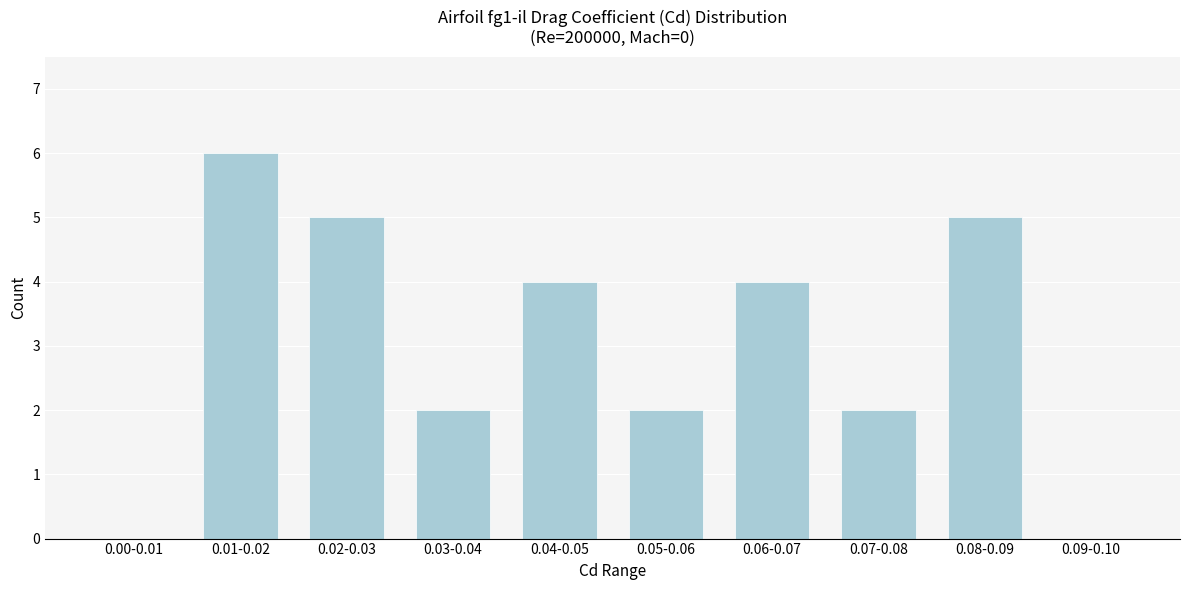

Reading left to right, what are all the values shown in this chart?

0.00-0.01=0	0.01-0.02=6	0.02-0.03=5	0.03-0.04=2	0.04-0.05=4	0.05-0.06=2	0.06-0.07=4	0.07-0.08=2	0.08-0.09=5	0.09-0.10=0